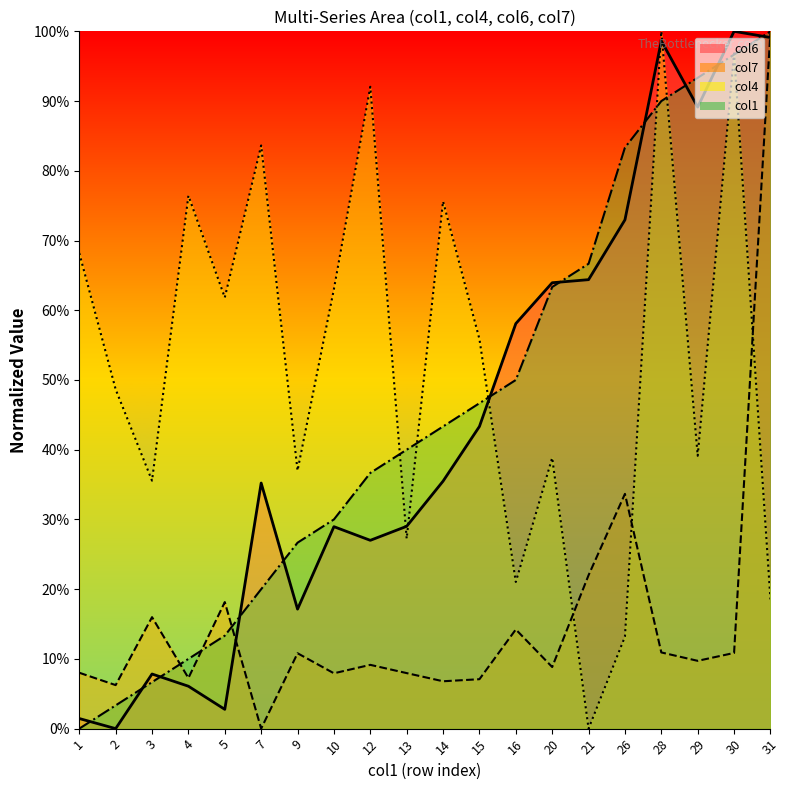

What is the value of the col6 point at the 10th from the left?

29.0